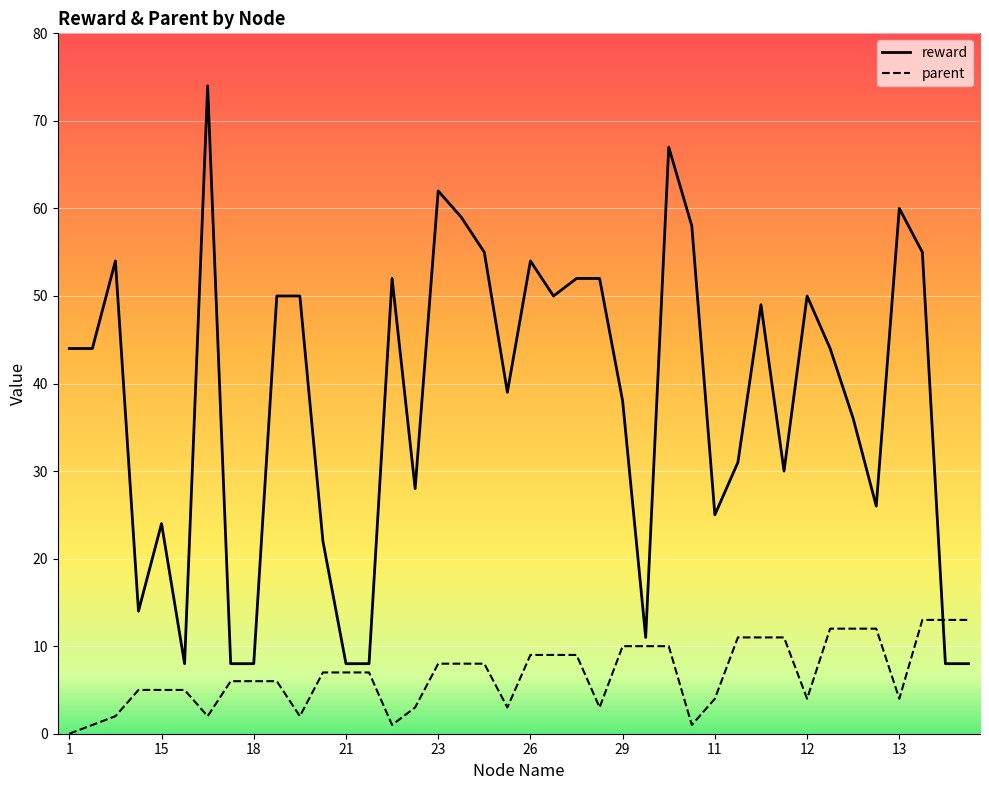

Which series has the largest total across all categories?

reward